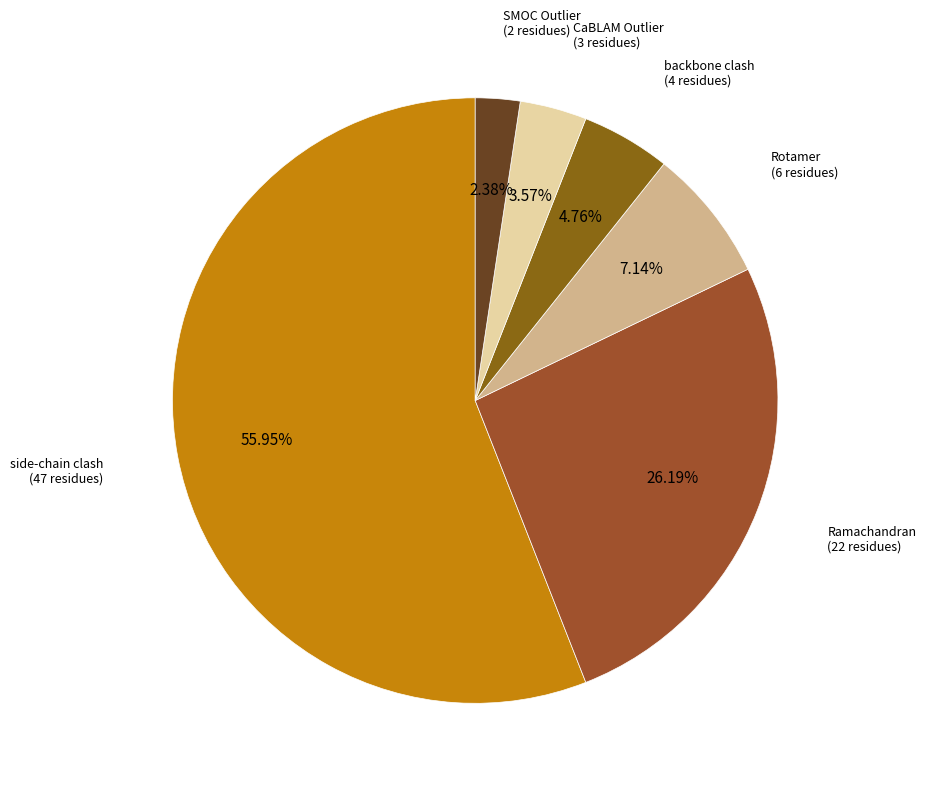

Which slice represents more than half of the pie?

side-chain clash